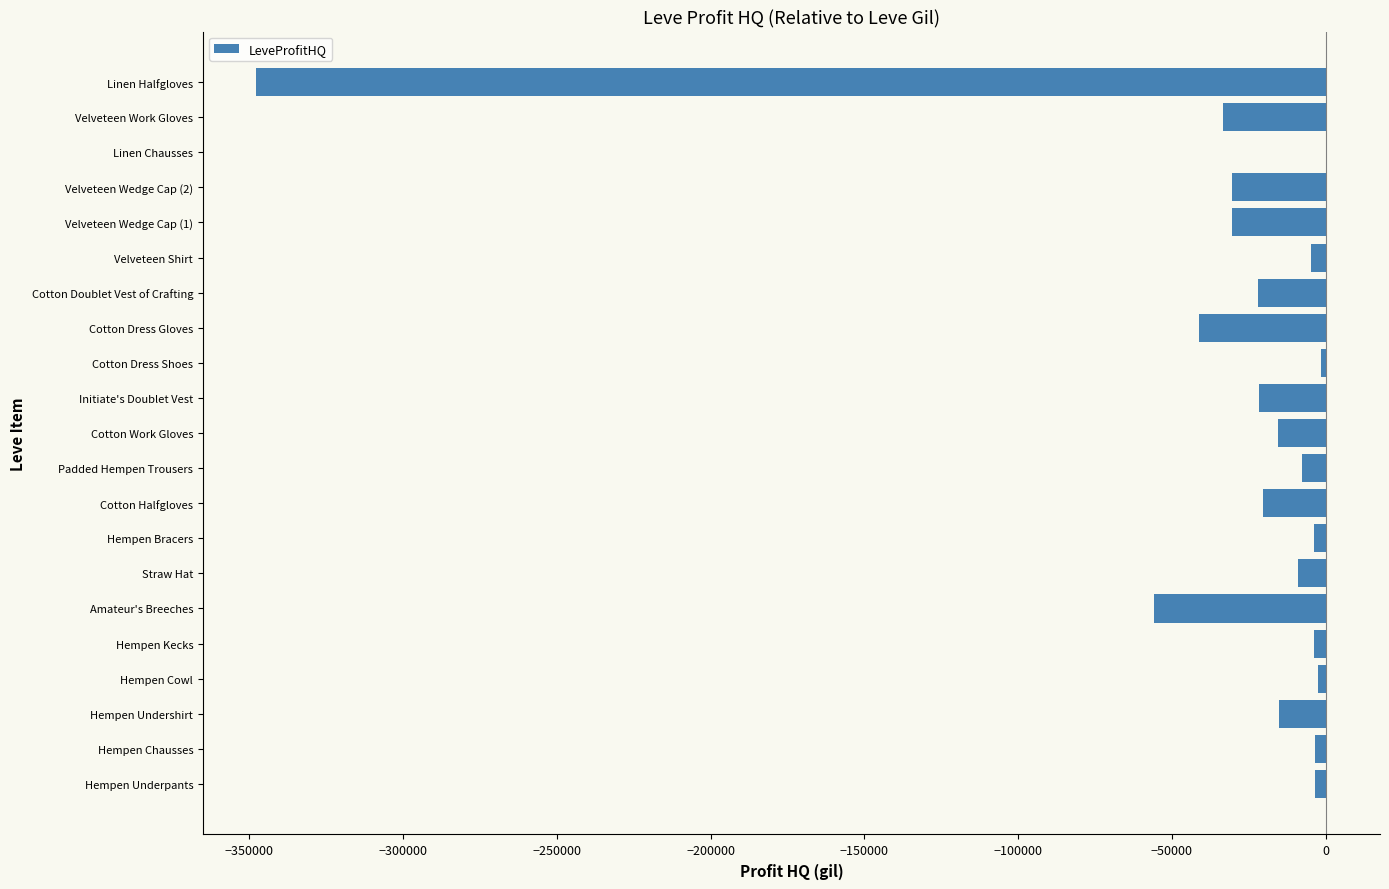

At which label is the value closest to -173686?

Amateur's Breeches